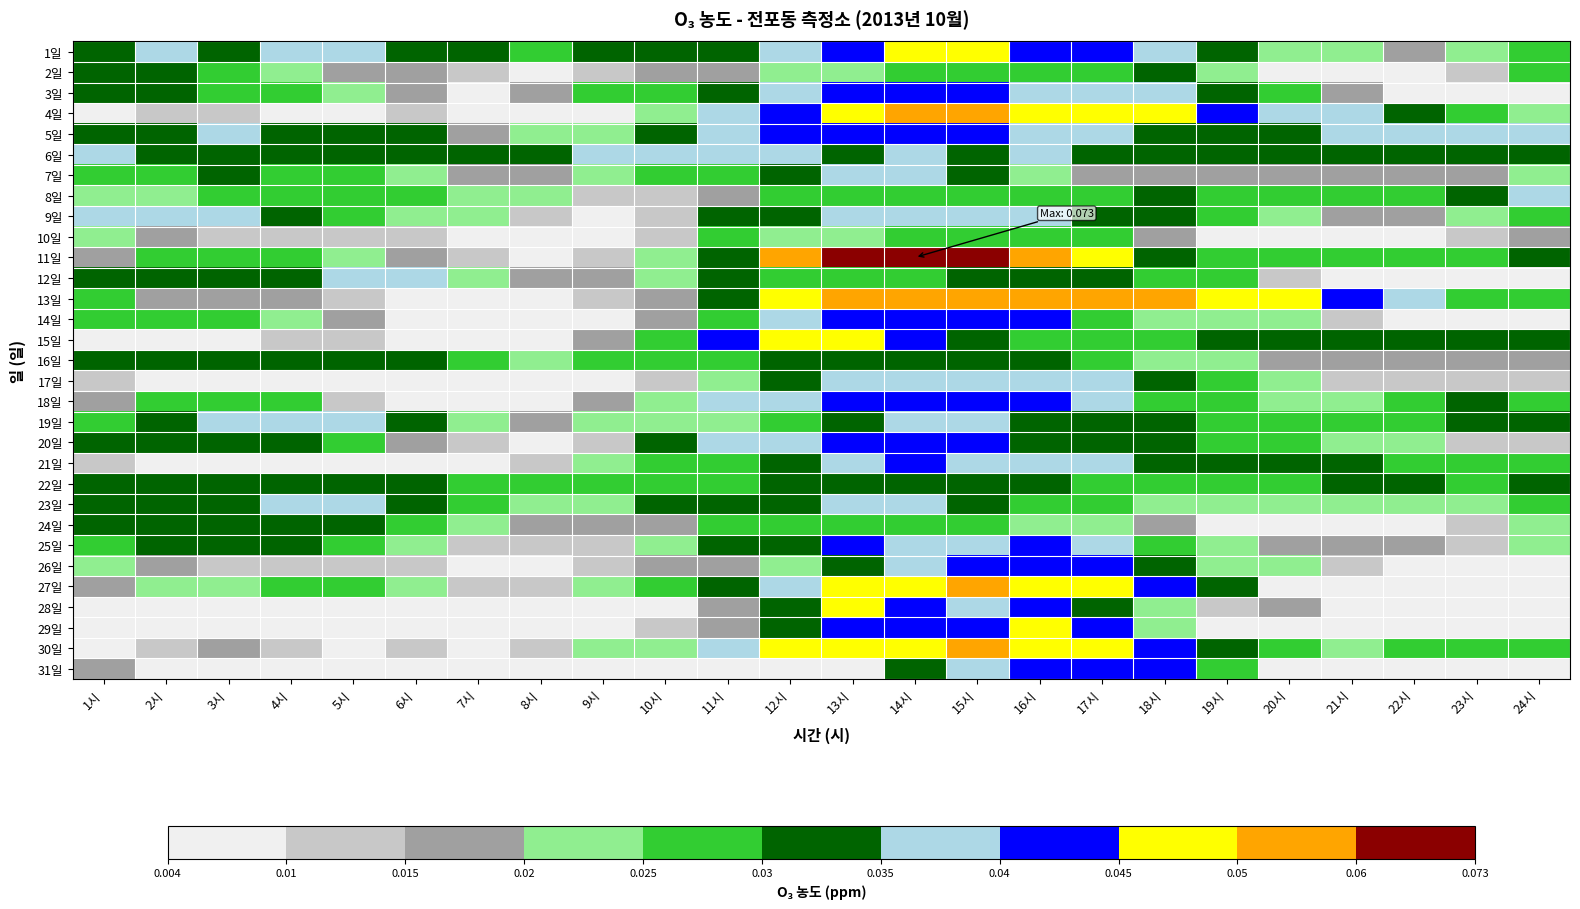

Which label corresponds to the smallest value in the chart?

23시